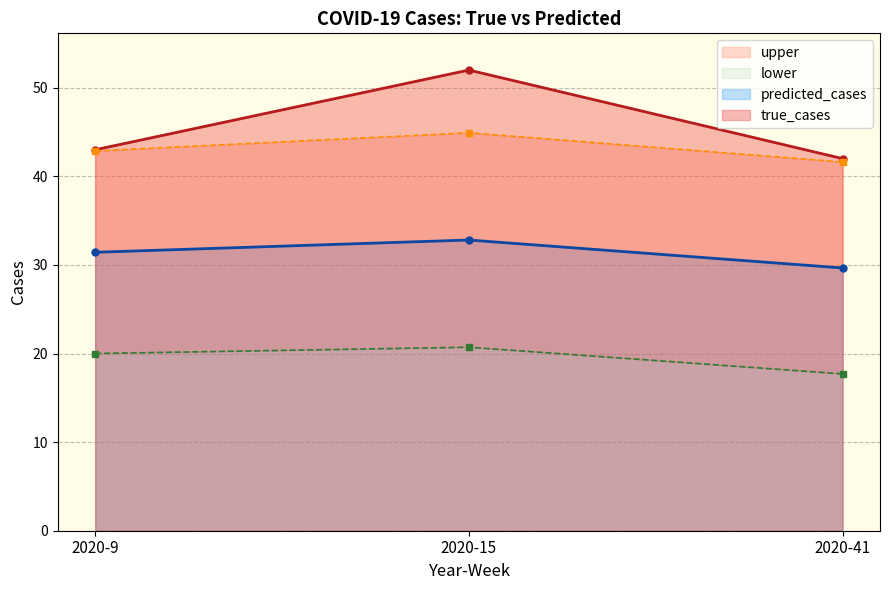

Is it true that upper equals 41.6 at 2020-41?

True